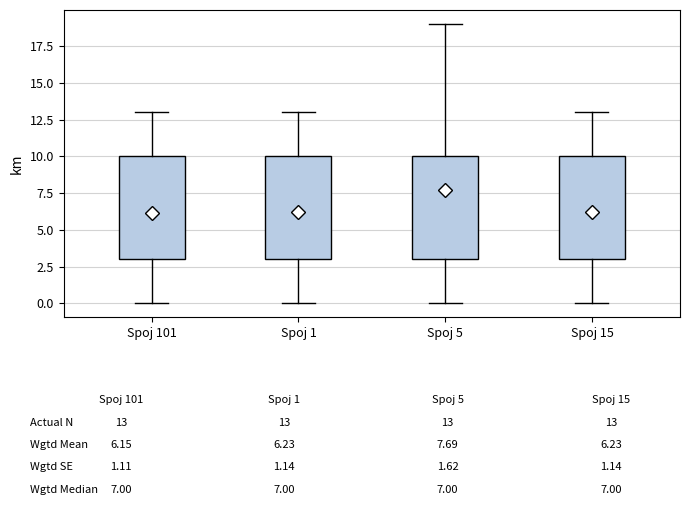

Where does the upper whisker of the box for Spoj 15 end on the y-axis? The values are not printed on the chart, so give them approximately, as read against the axis.

13